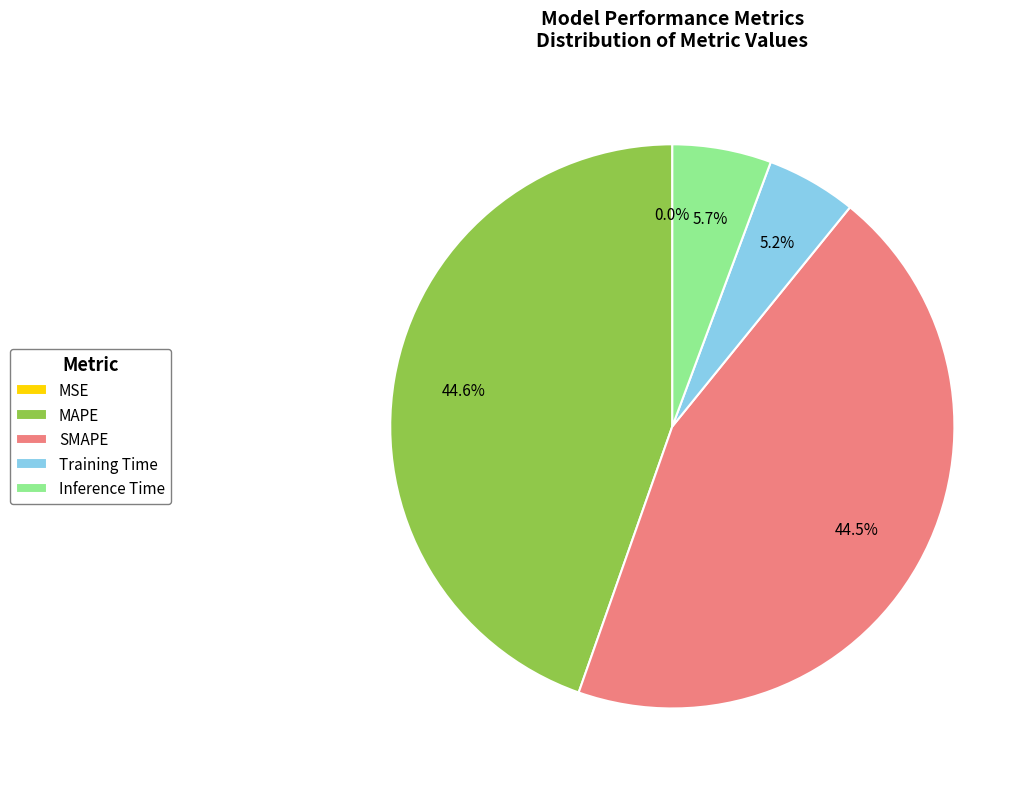

What percentage is NOT represented by Training Time?

94.8%